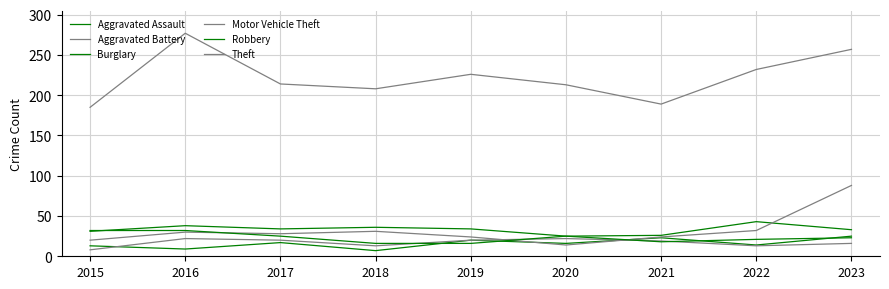

Count the number of data series in this chart.

6